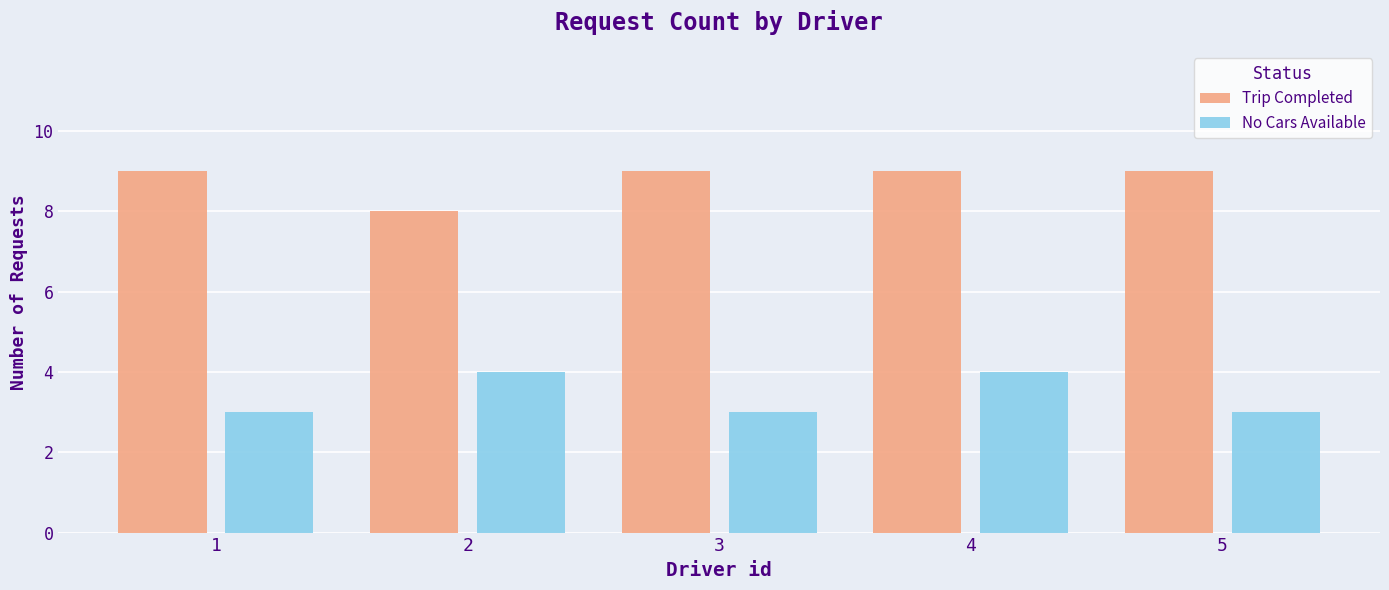

What is the minimum value for No Cars Available?

3